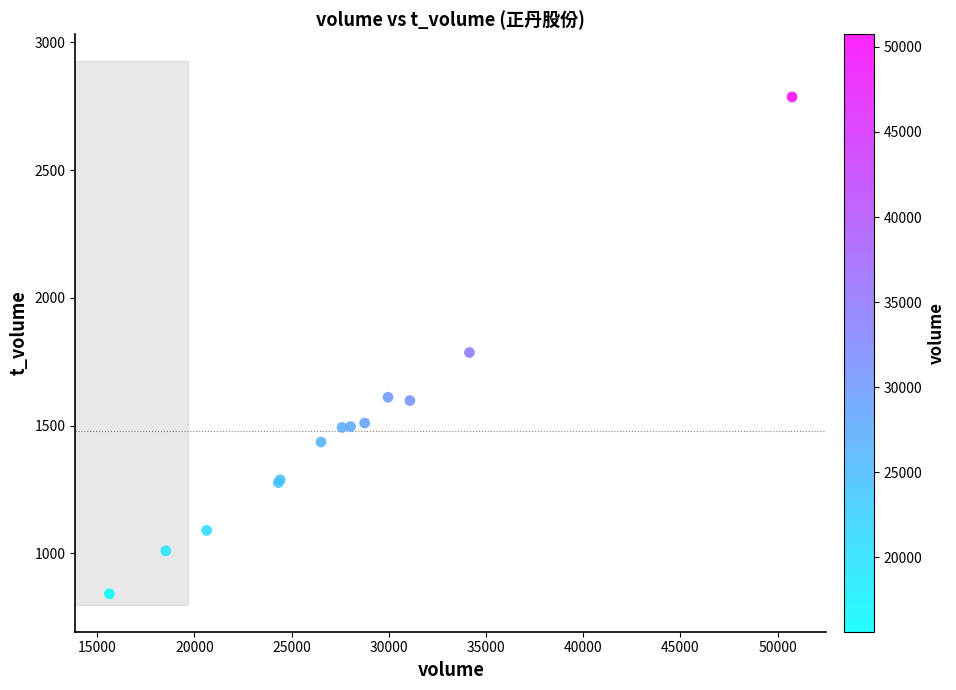

What Y value in the scatter plot is closest to 1814?

1786